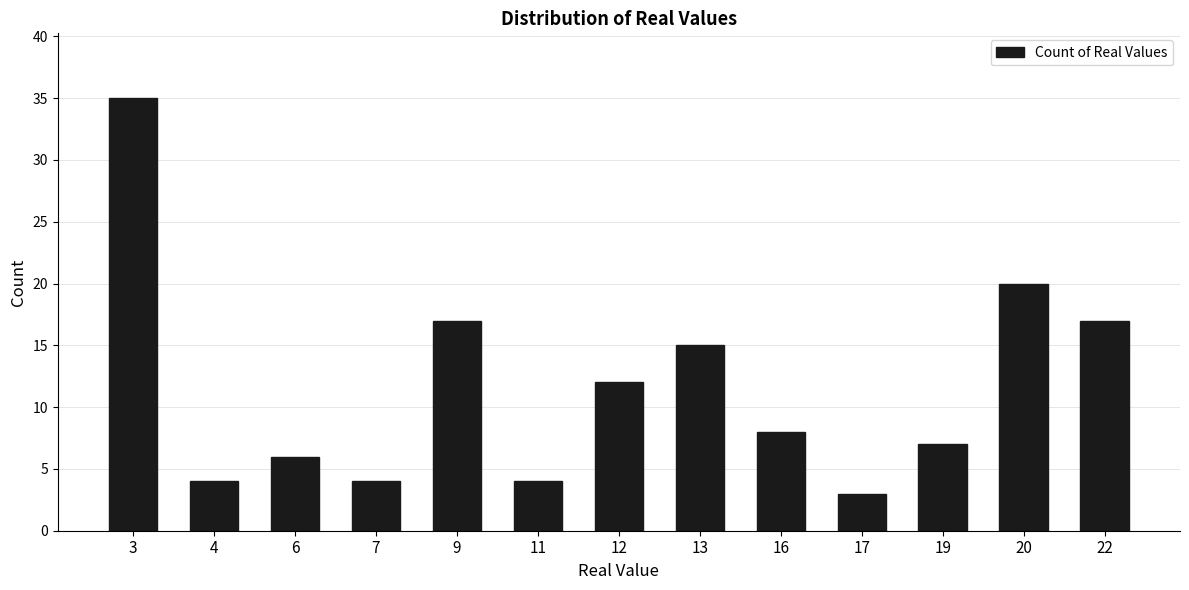

Where is the data nearest to the value 19?

20